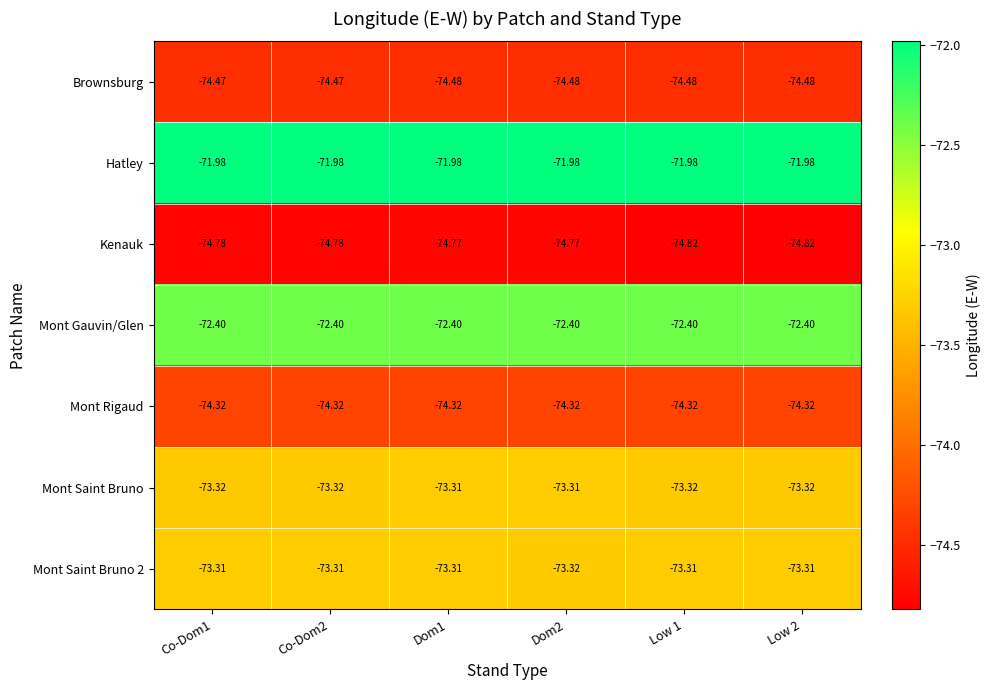

Is the value of Mont Rigaud at Dom2 greater than the value of Kenauk at Low 2?

Yes